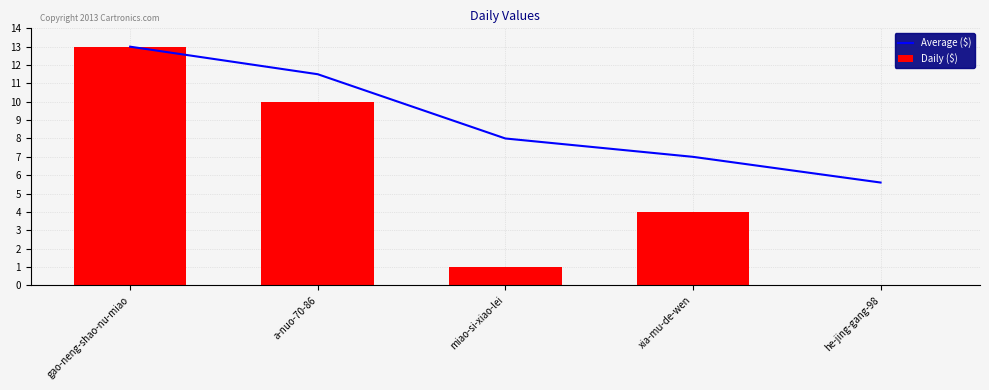

Which has a higher value, miao-si-xiao-lei or gao-neng-shao-nu-miao?

gao-neng-shao-nu-miao